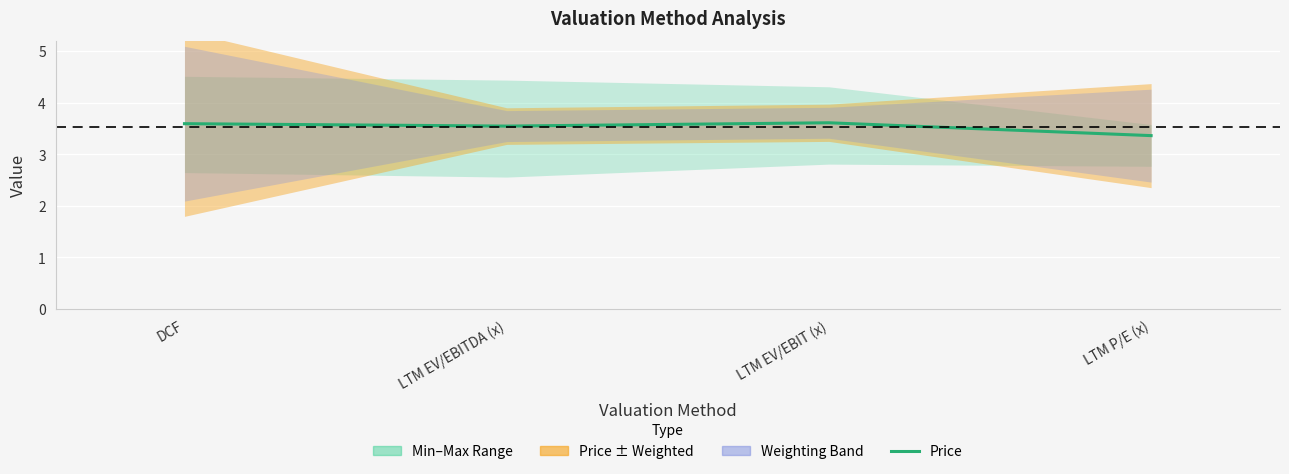

What is the ratio of the value at DCF to the value at LTM P/E (x)?

1.1